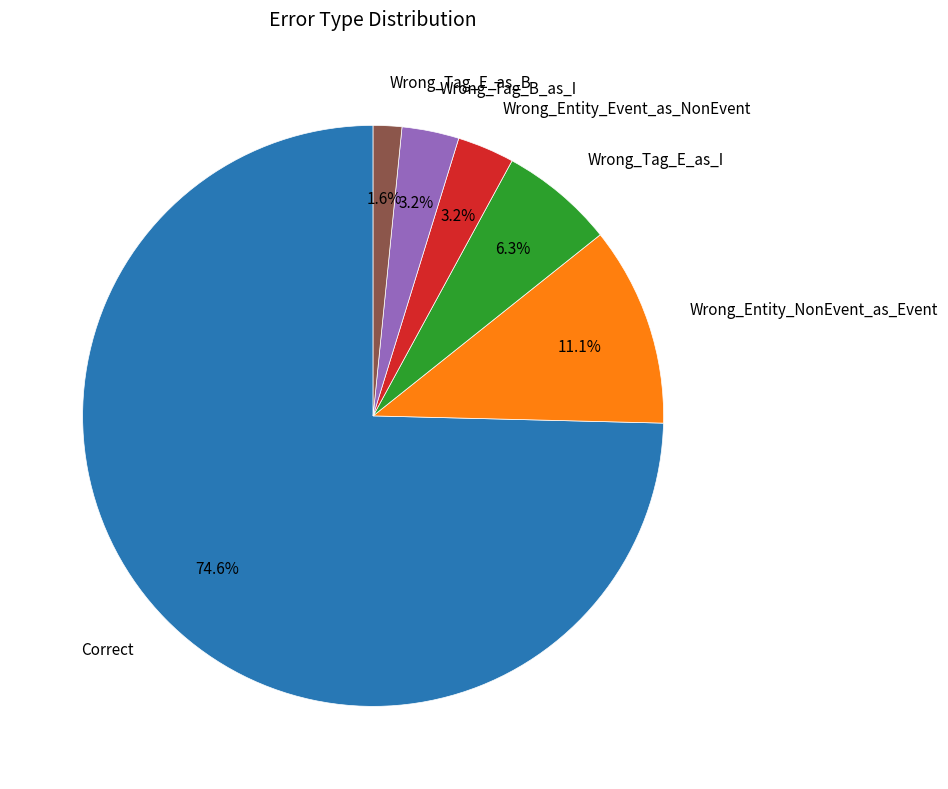

Does any single category account for the majority?

Yes